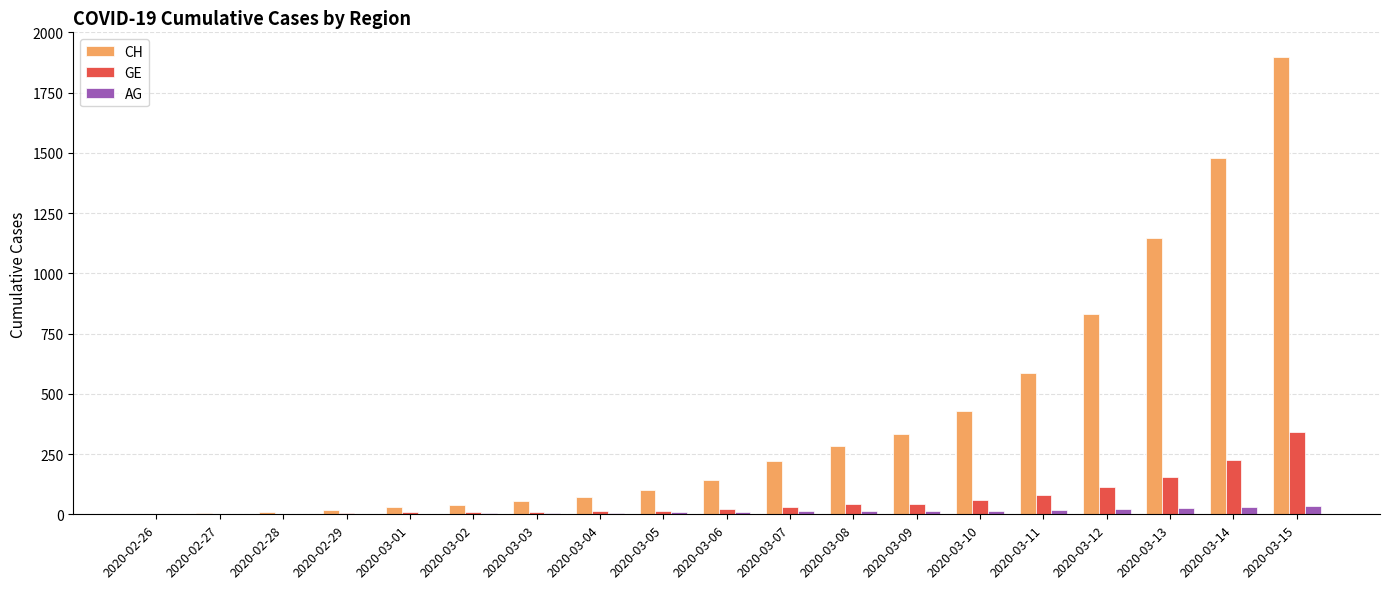

Which label corresponds to the largest value in the chart?

2020-03-15